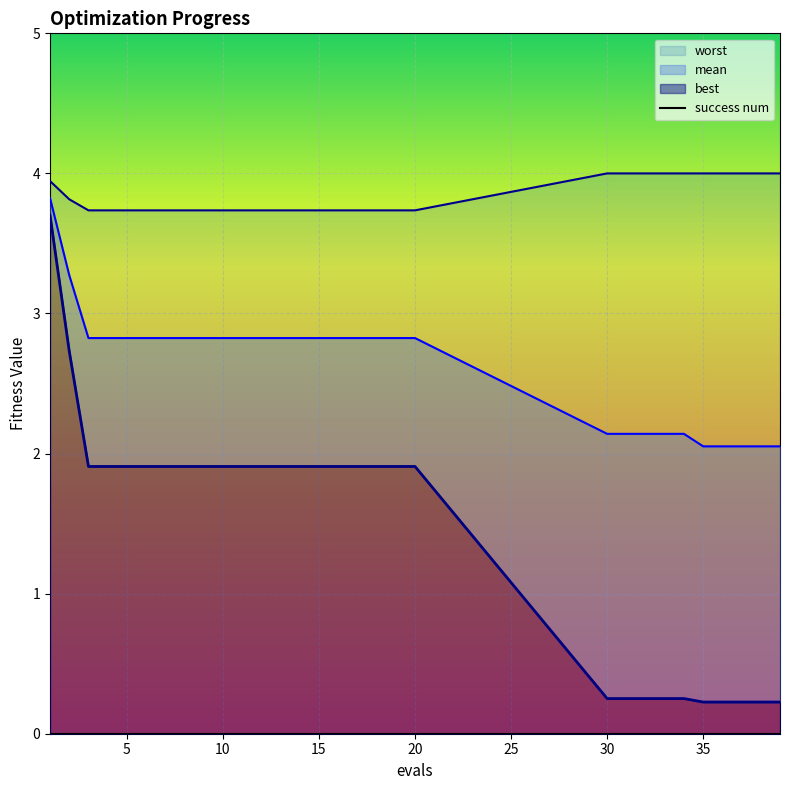

What is the sum of the mean values at 20 and 15?

5.6